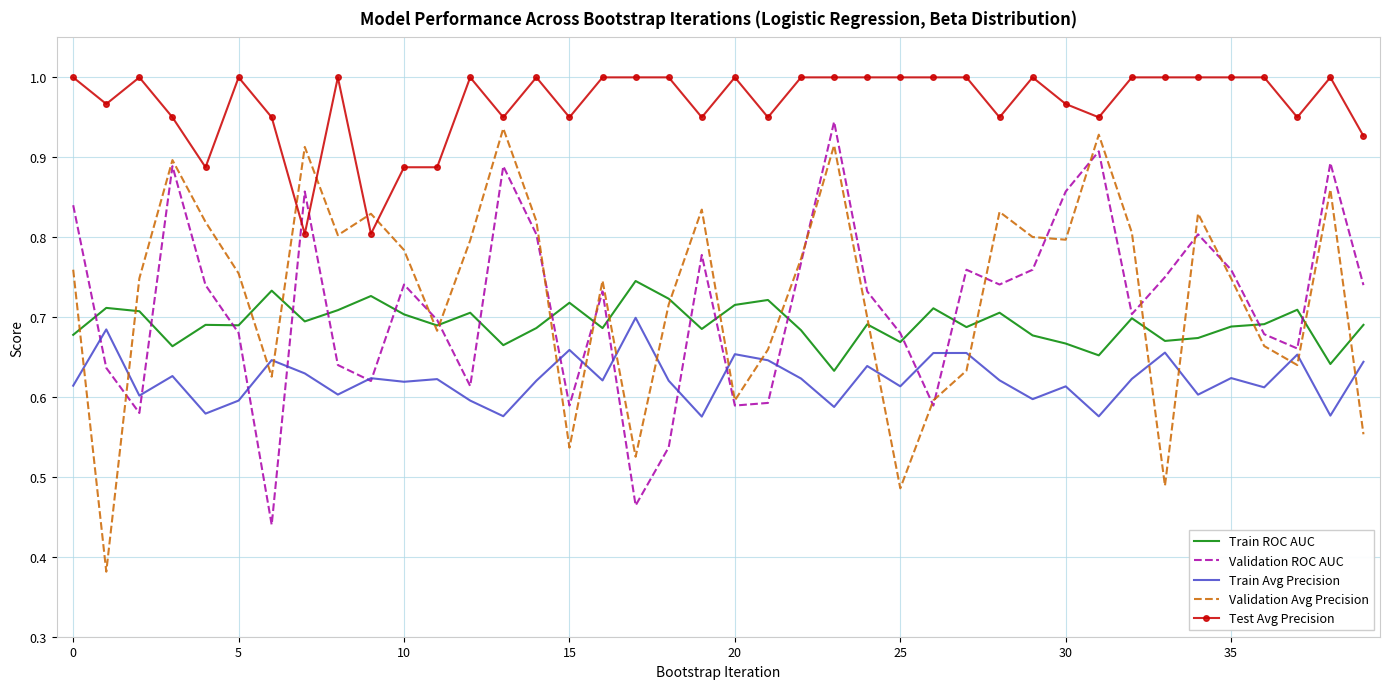

True or false: Test Avg Precision and Train Avg Precision cross at least once.

False